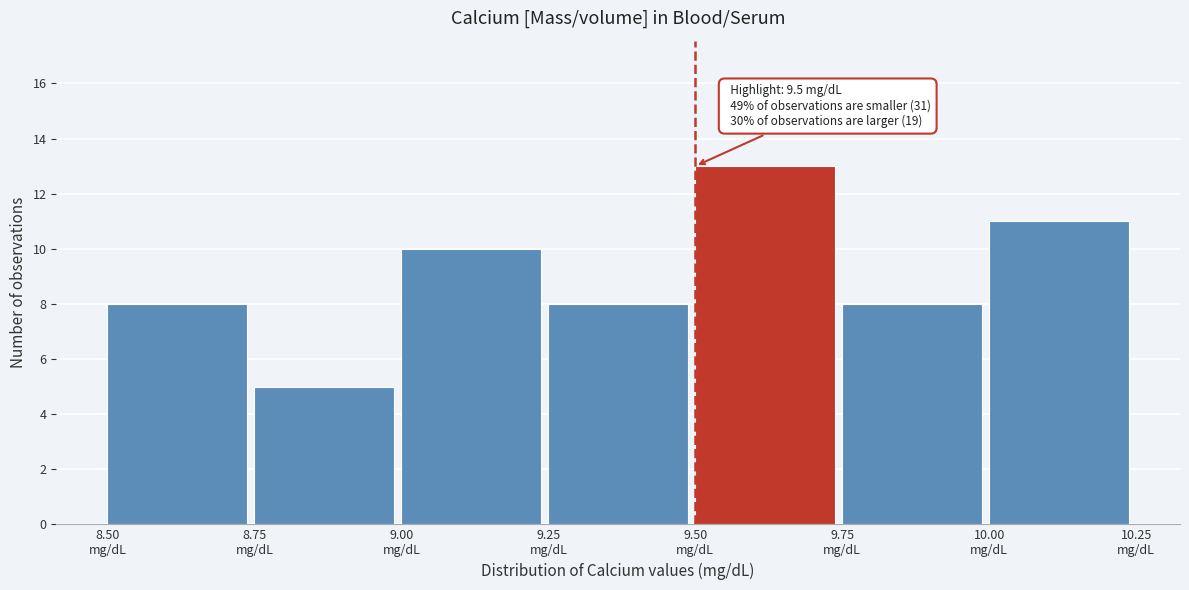

Over which range of the x-axis is the bar tallest?

9.50 to 9.75